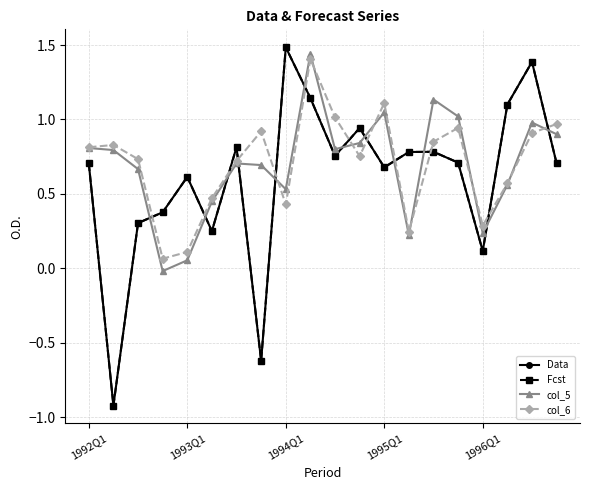

In Fcst, how many points are higher than both neighbors (excluding endpoints)?

6